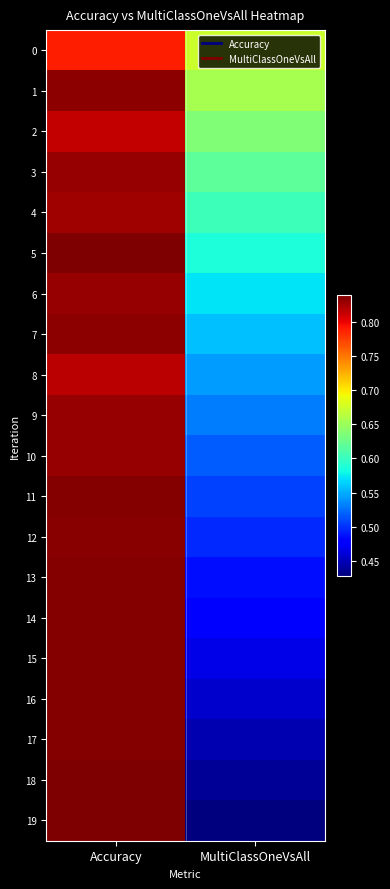

At MultiClassOneVsAll, list the series in order from smallest to largest.

19, 18, 17, 16, 15, 14, 13, 12, 11, 10, 9, 8, 7, 6, 5, 4, 3, 2, 1, 0